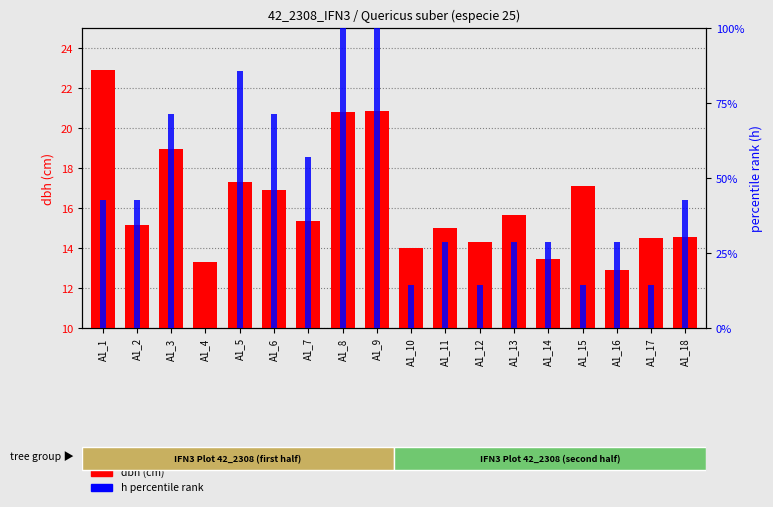

Where is dbh (cm) nearest to the value 17?

A1_6